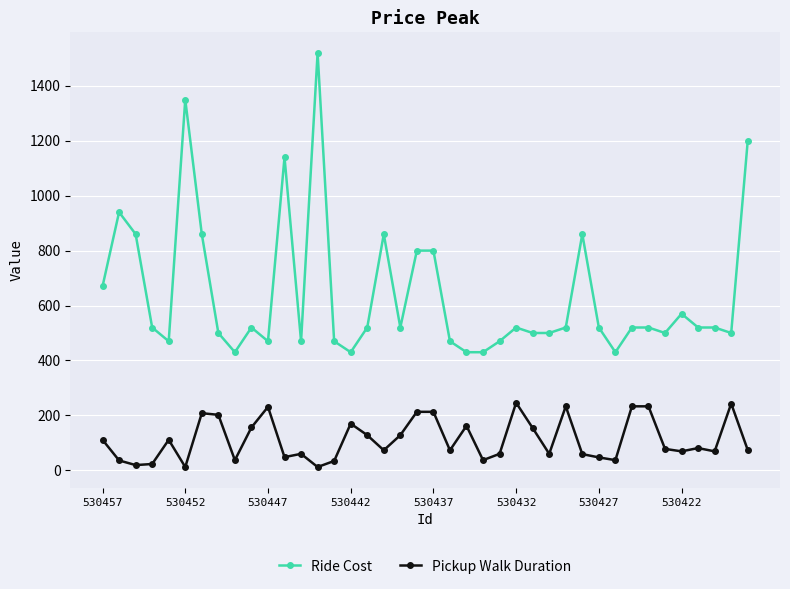

What are all the series names shown in the legend?

Ride Cost, Pickup Walk Duration